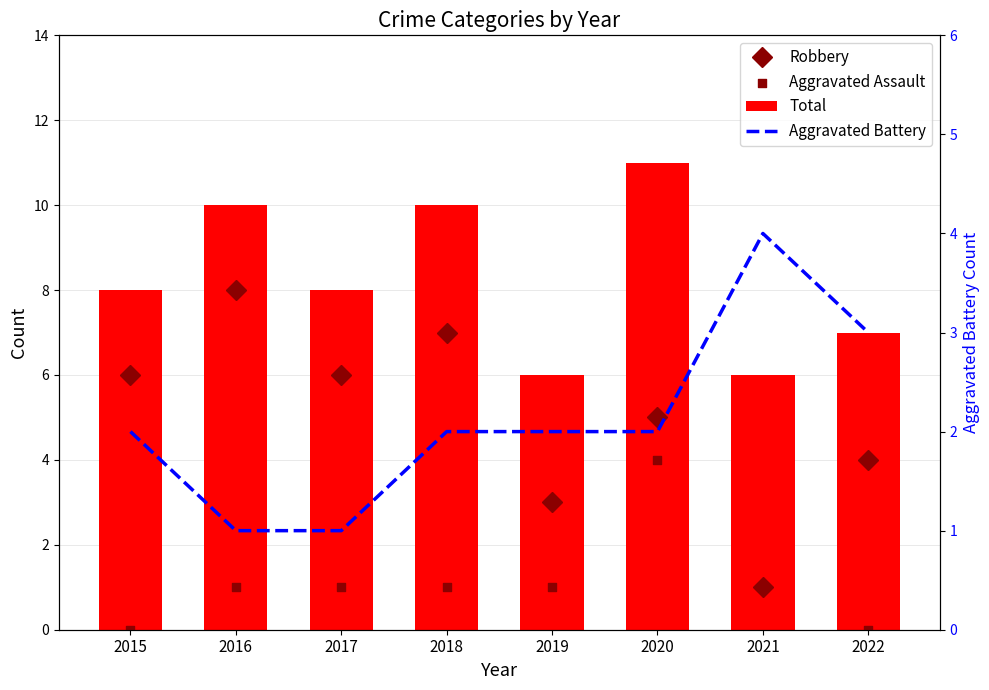

Is the value of Robbery at 2016 greater than the value of Aggravated Assault at 2022?

Yes